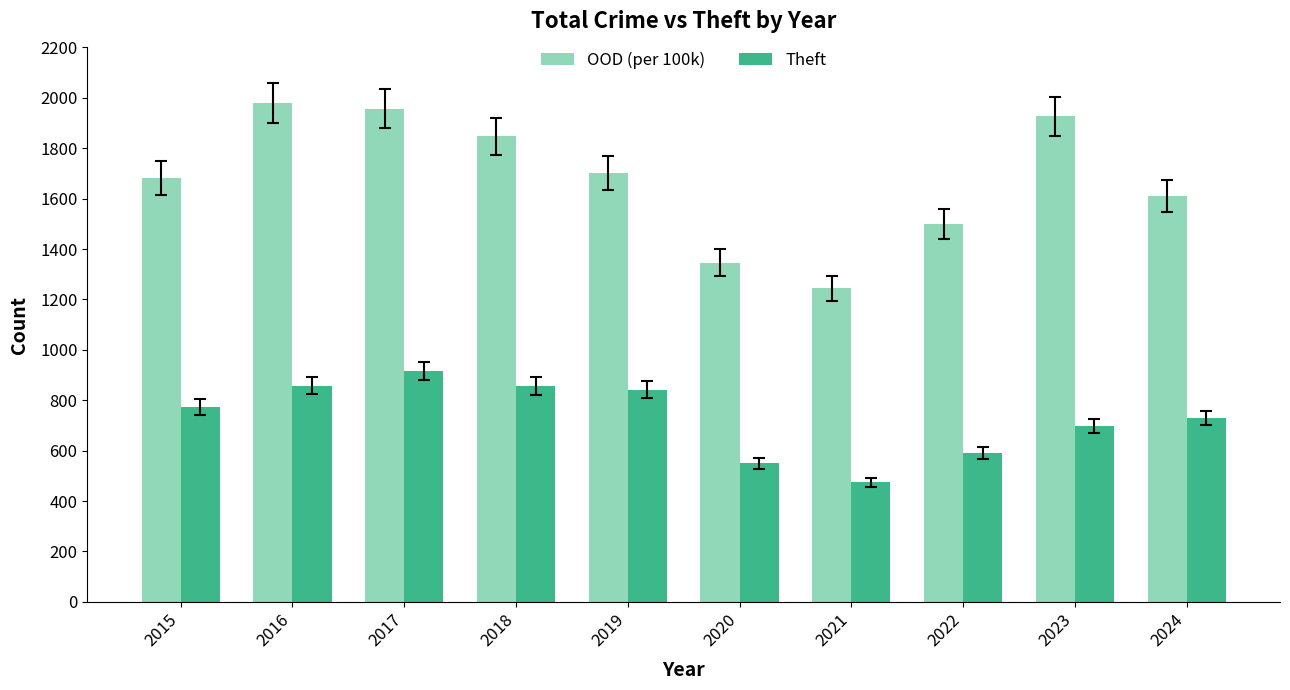

Which series changed the most between 2017 and 2018?

OOD (per 100k)